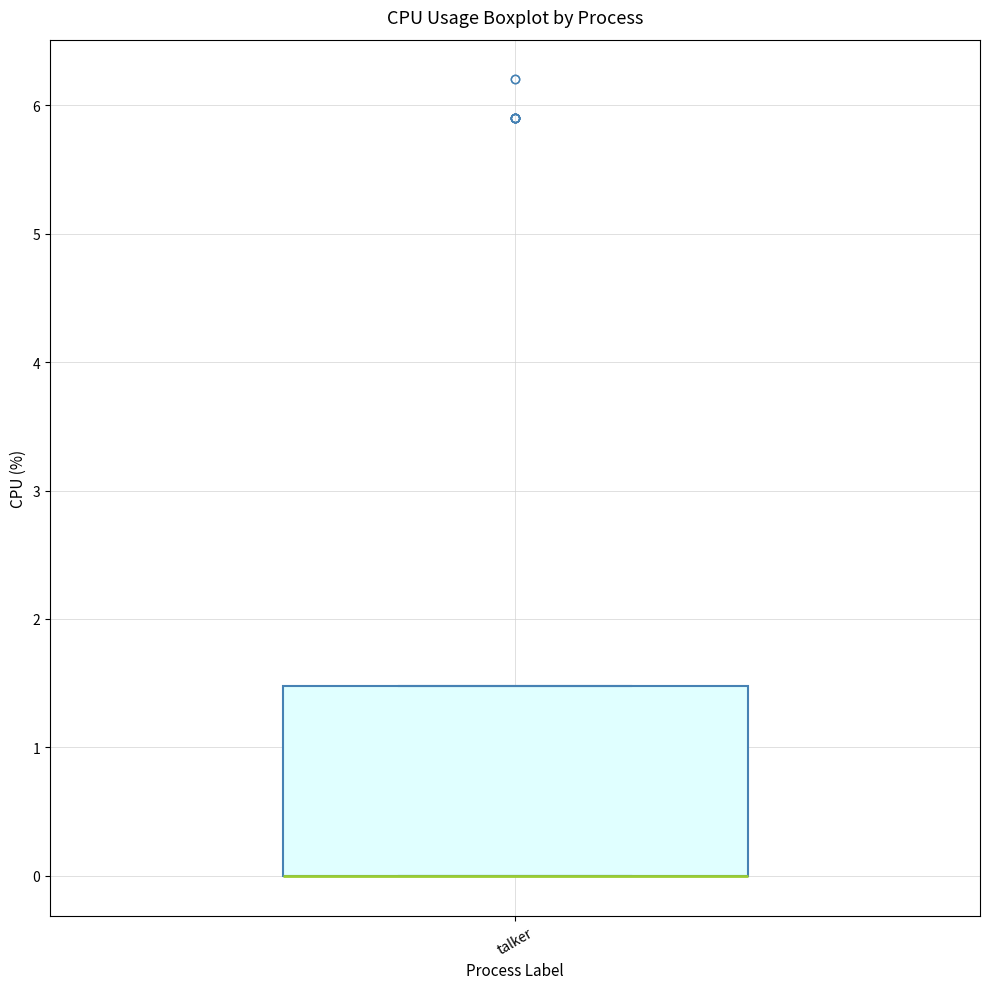

Read this box plot against the y-axis: the position of the median line, the range covered by the box, and the ends of both whiskers. The values are not printed on the chart, so give them approximately, as read against the axis.

median 0.0 (drawn on the box's lower edge), box 0.0 to 1.5, whiskers 0.0 to 1.5